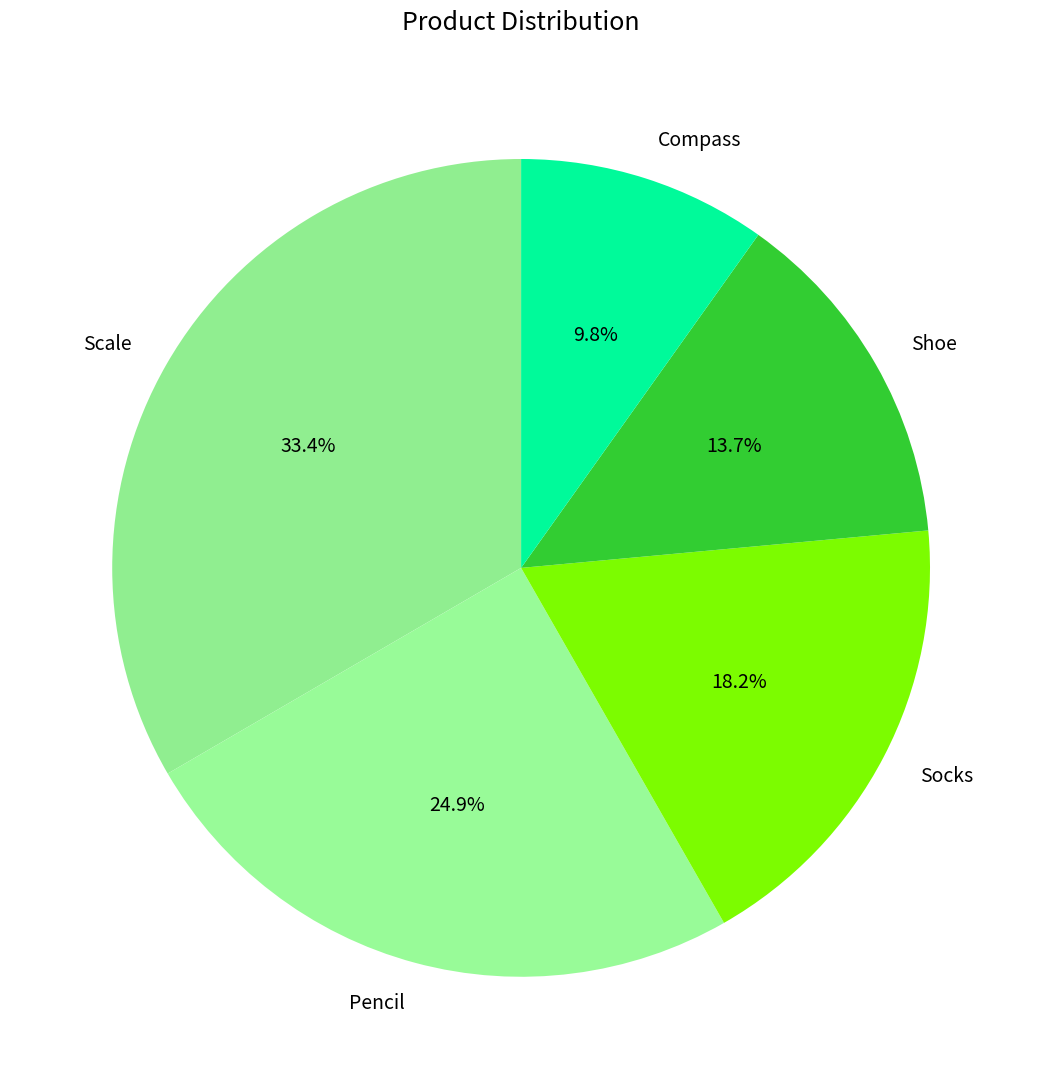

What is the ratio of the value at Compass to the value at Socks?

0.5